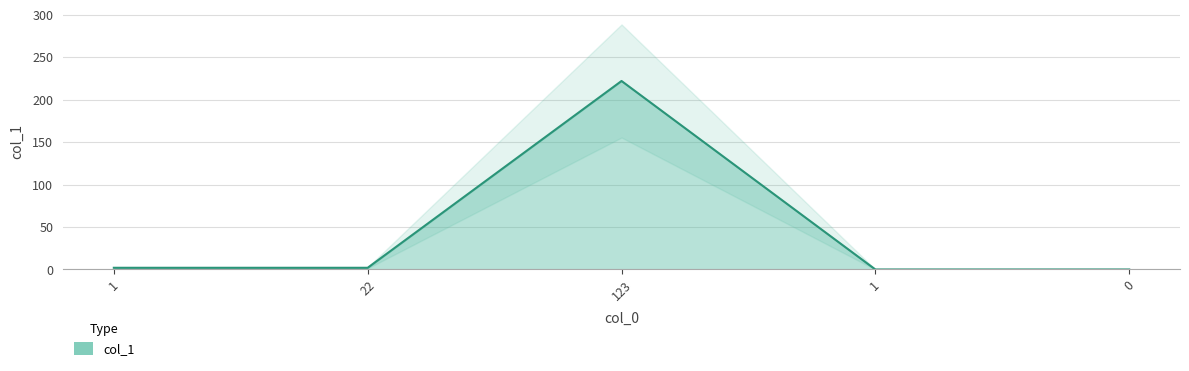

Between 1 and 1, which is larger?

1